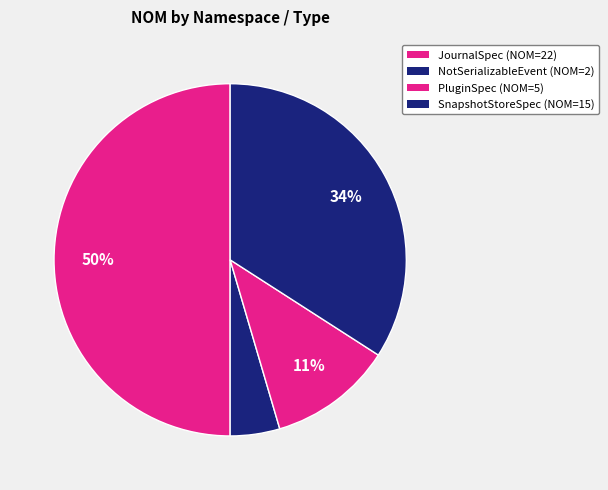

Count the number of slices in the pie.

4